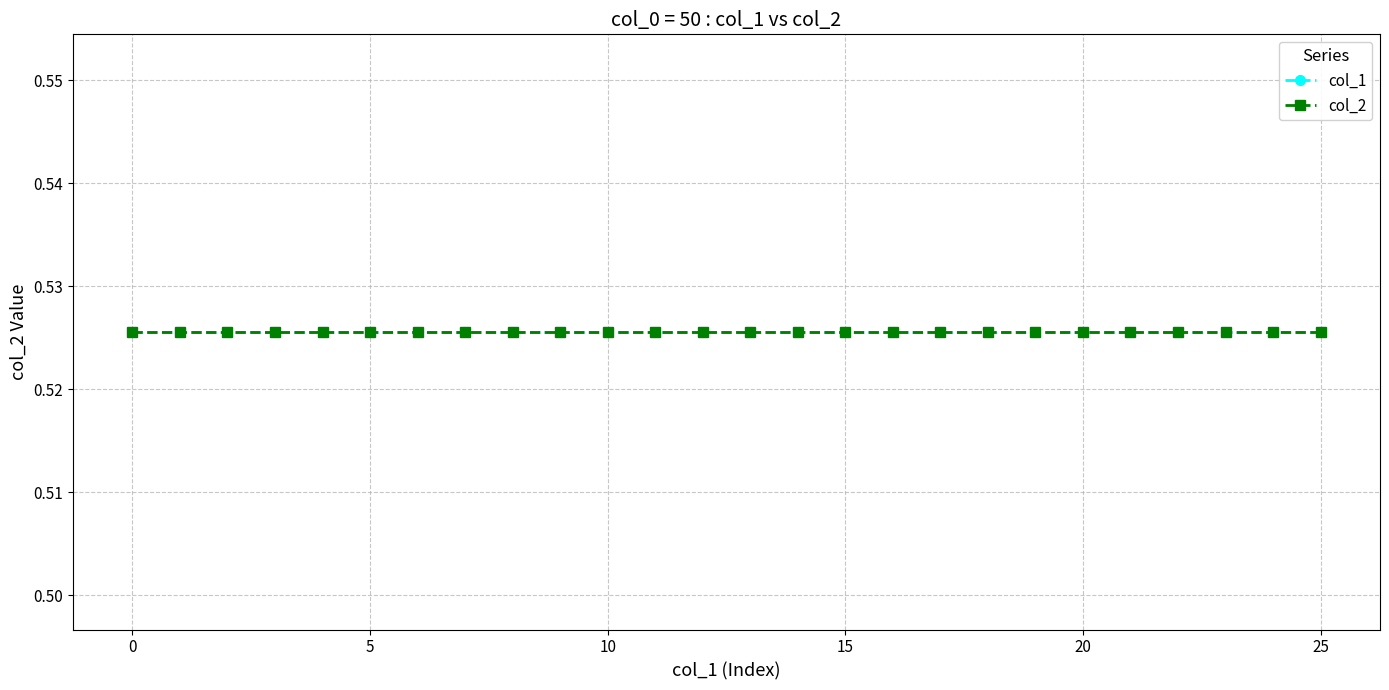

Read the col_2 value at 15.

0.5